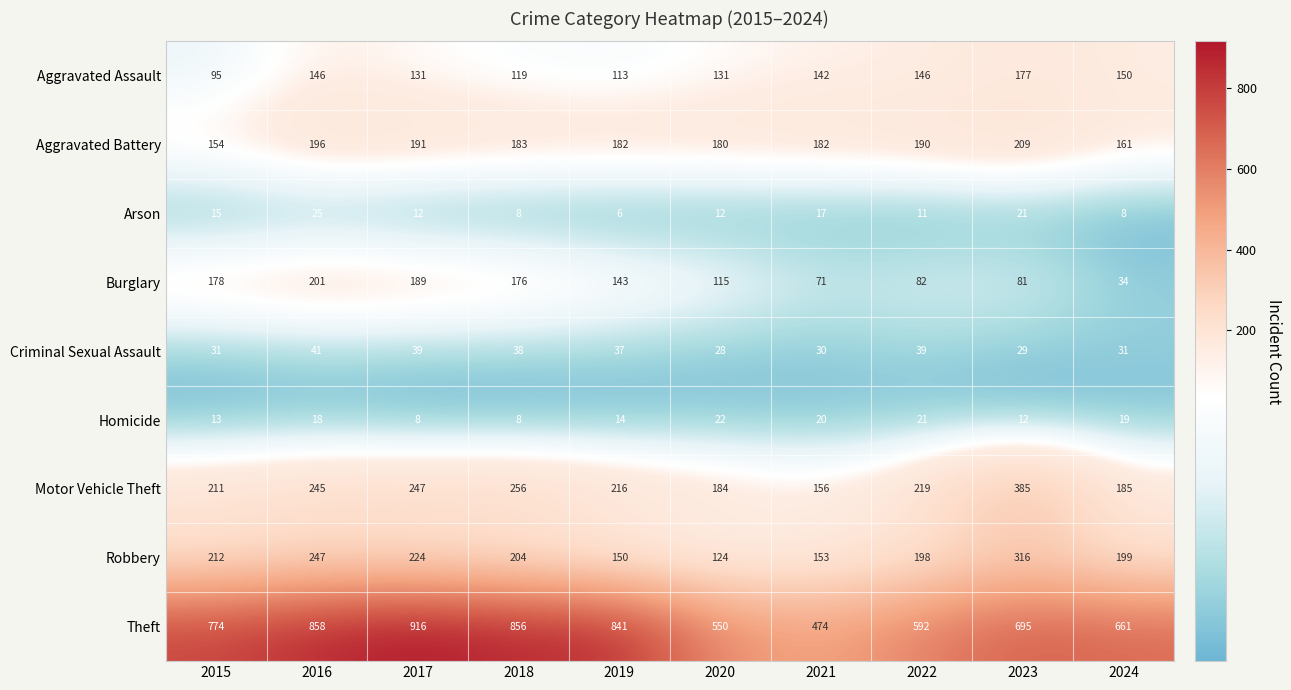

The Criminal Sexual Assault series shows 30 at 2021. True or false?

True